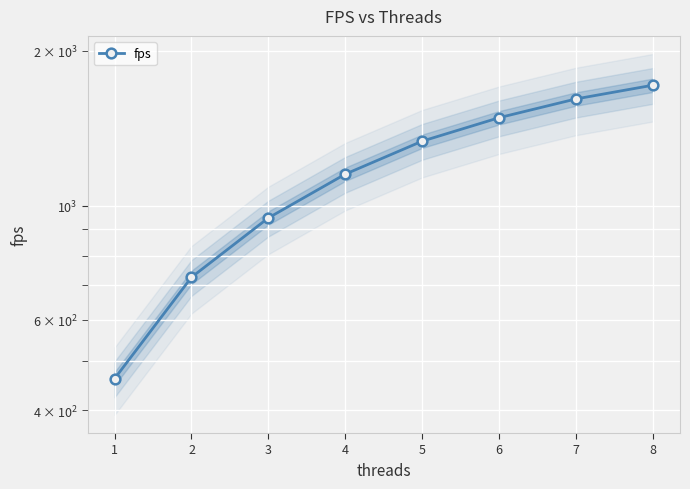

Reading left to right, list all the values displayed in this chart.

1=461.2	2=726.2	3=947.3	4=1152.3	5=1335.7	6=1483.6	7=1613.6	8=1715.9